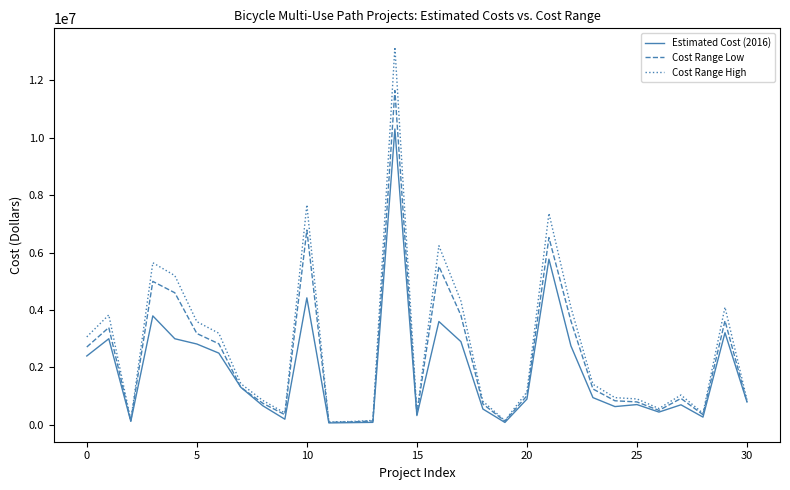

Which series has the widest spread of values?

Cost Range High